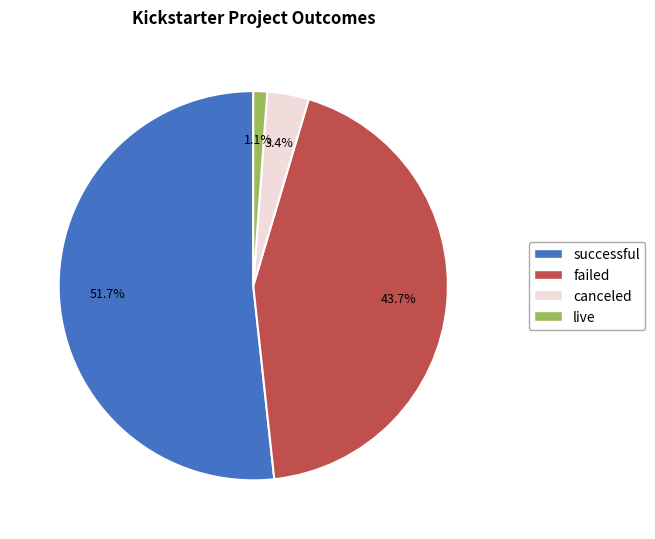

Rank the categories by value from lowest to highest.

live, canceled, failed, successful